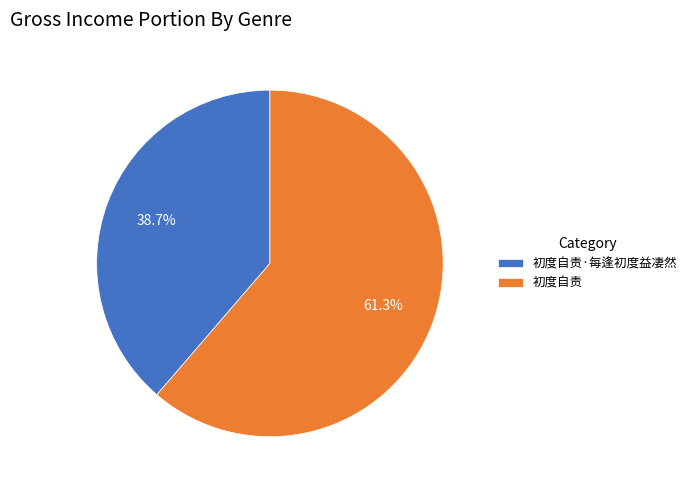

To the nearest percent, what portion does 初度自责 represent?

61%